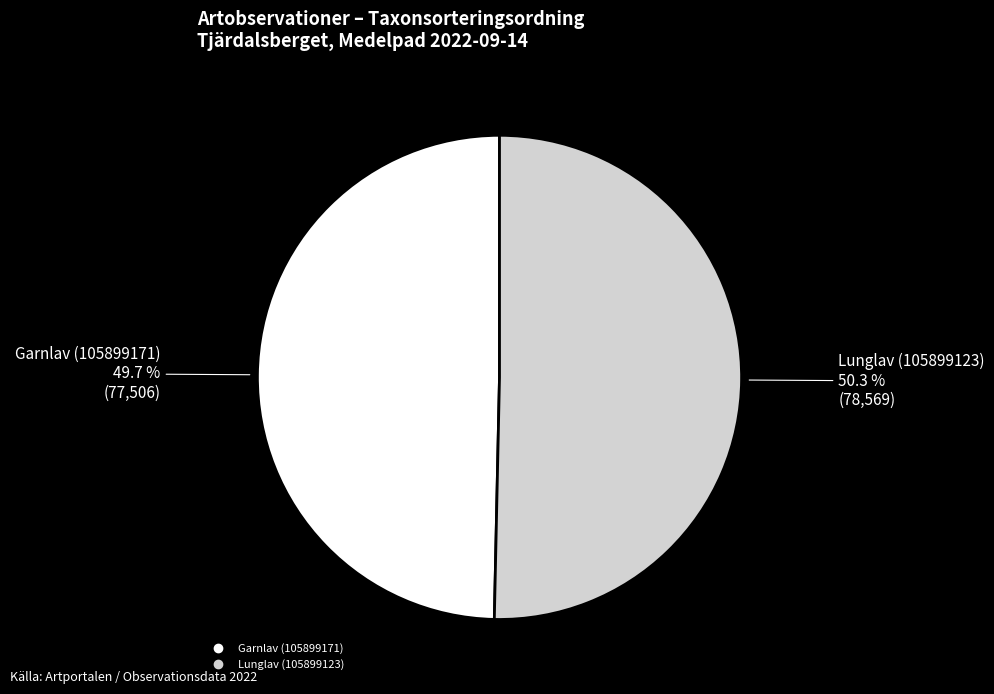

How many slices are in this pie chart?

2